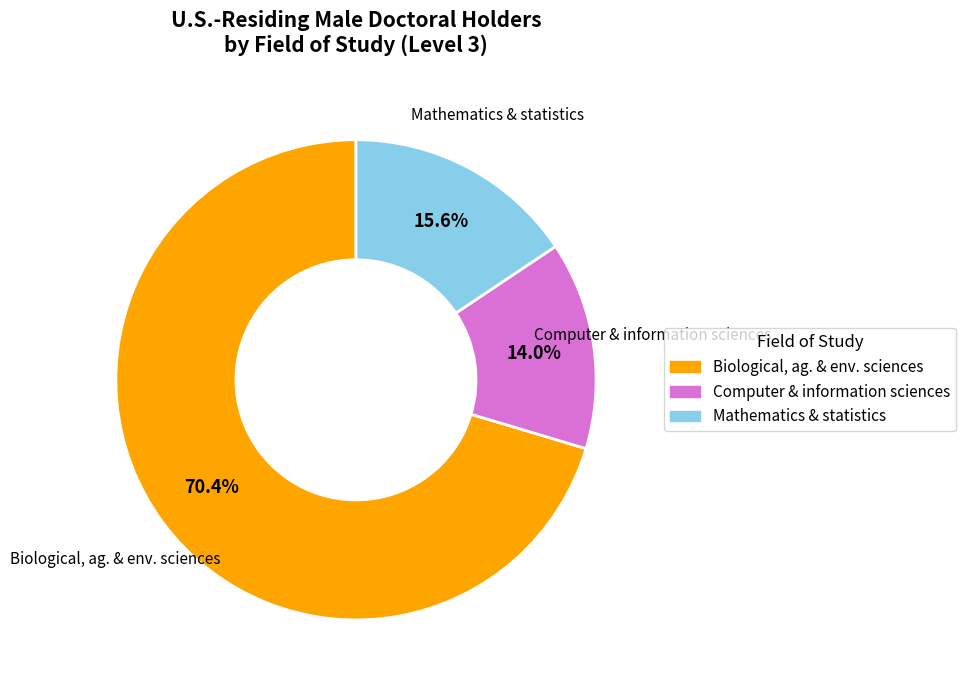

Does any single category account for the majority?

Yes